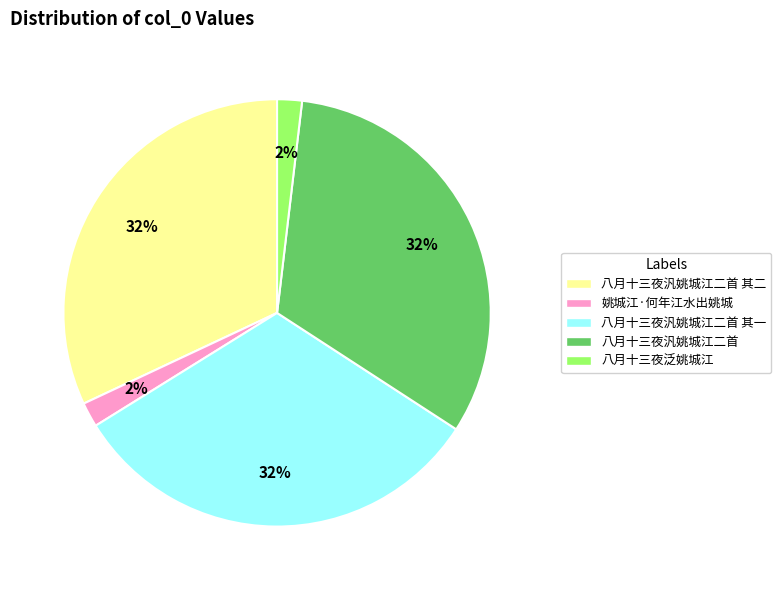

To the nearest percent, what is the difference between the largest and smallest slice percentages?

30%